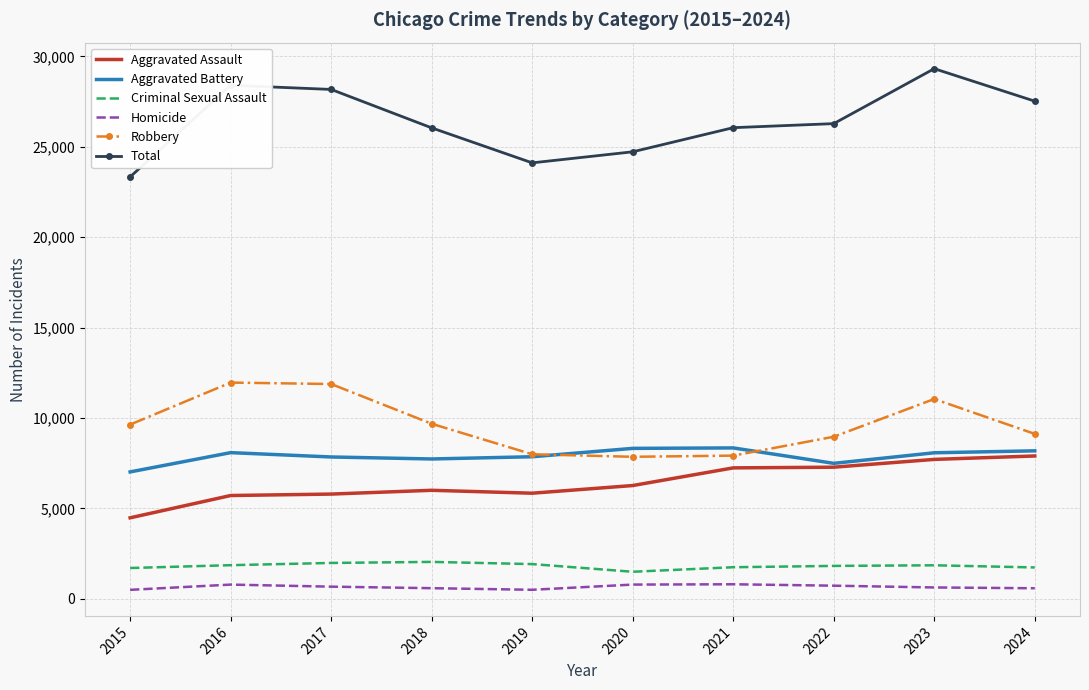

Which label corresponds to the largest value in the chart?

2023